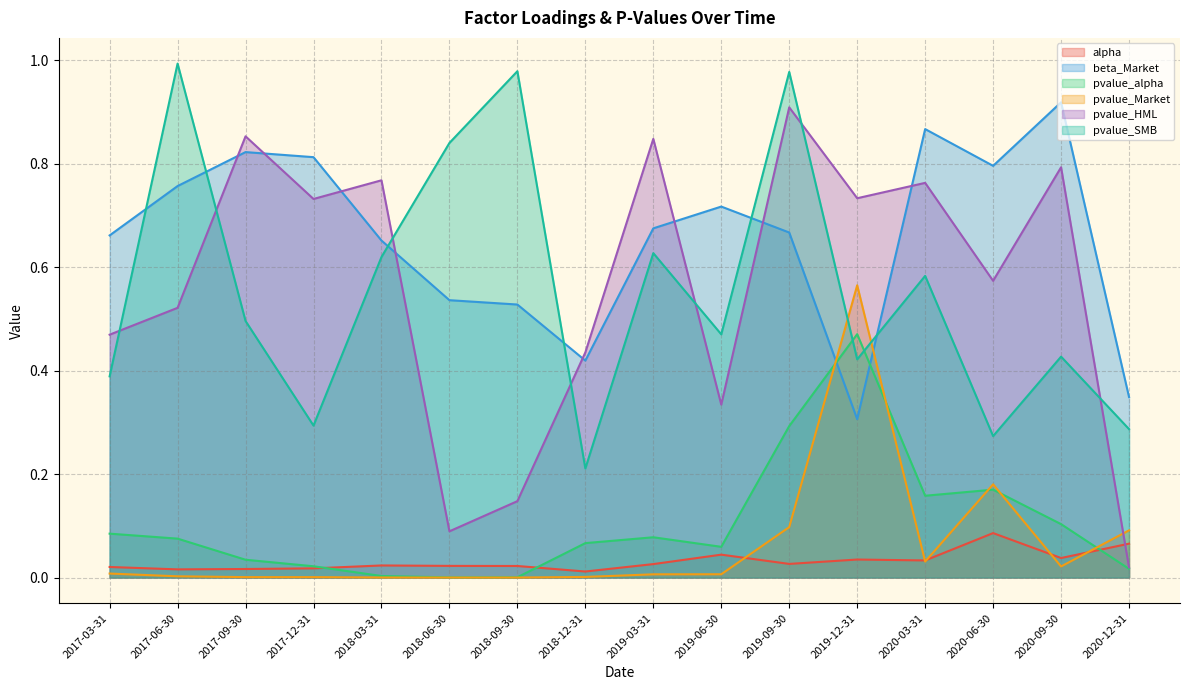

True or false: beta_Market has more than 2 points higher than both neighbors.

True